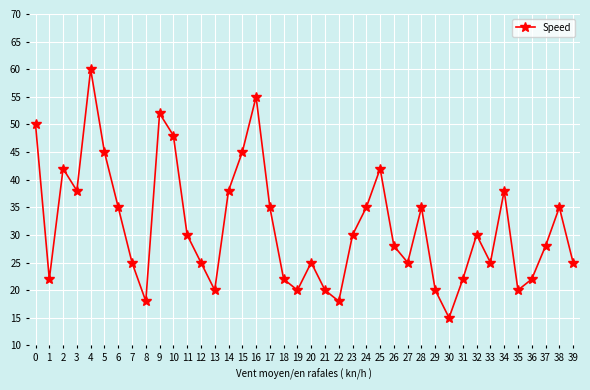

The chart shows a value of 11 at 26. True or false?

False